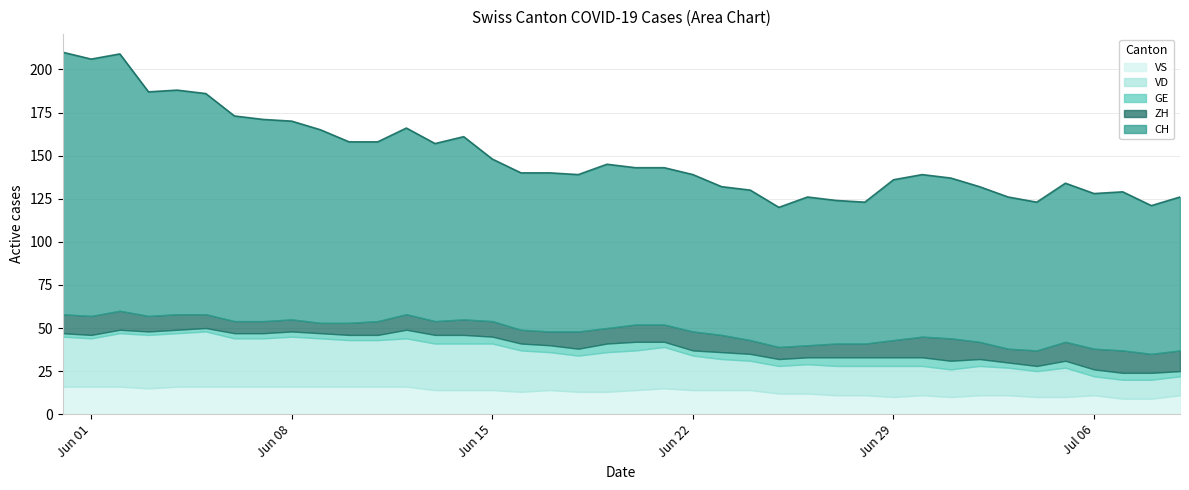

Which has a higher value, 4 or 20?

4